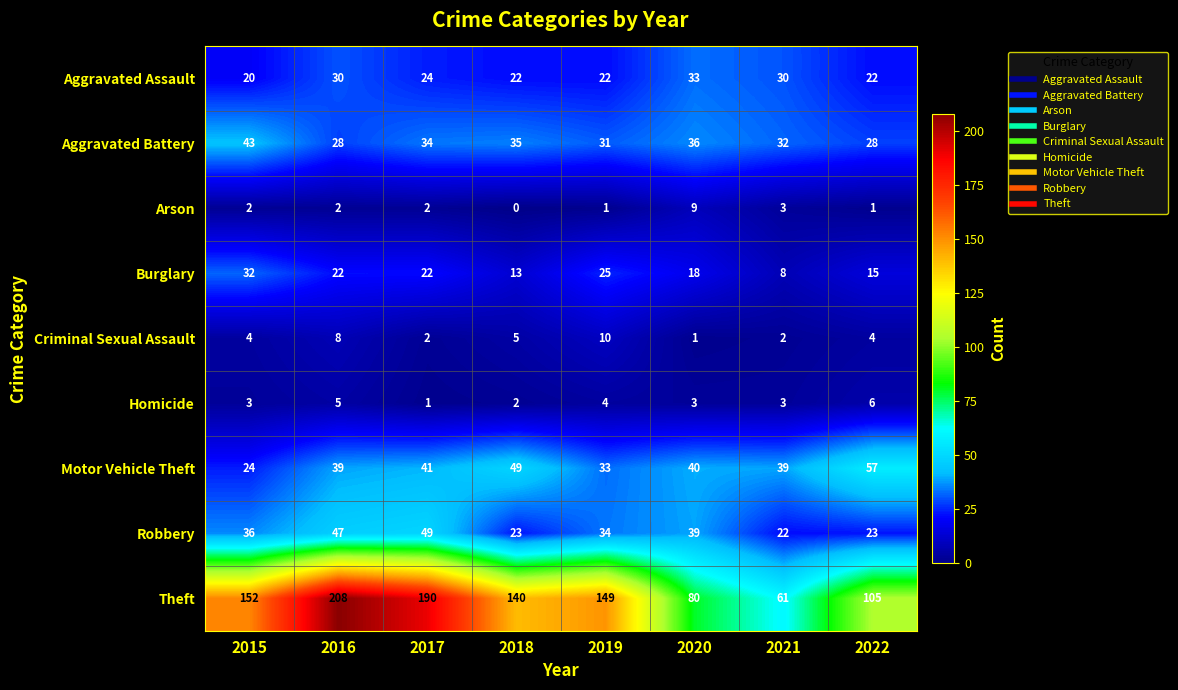

What is the maximum value shown in the chart?

208